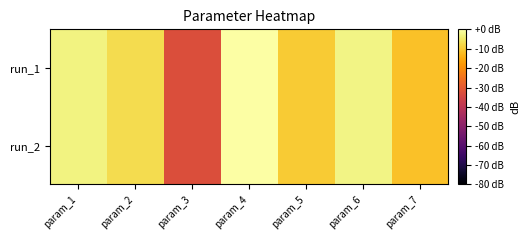

Reading left to right, extract all data points from this chart.

run_1: param_1=-3.1	param_2=-7.1	param_3=-32.6	param_4=0.0	param_5=-9.7	param_6=-2.5	param_7=-11.6
run_2: param_1=-3.1	param_2=-7.1	param_3=-32.6	param_4=-0.0	param_5=-9.7	param_6=-2.5	param_7=-11.6